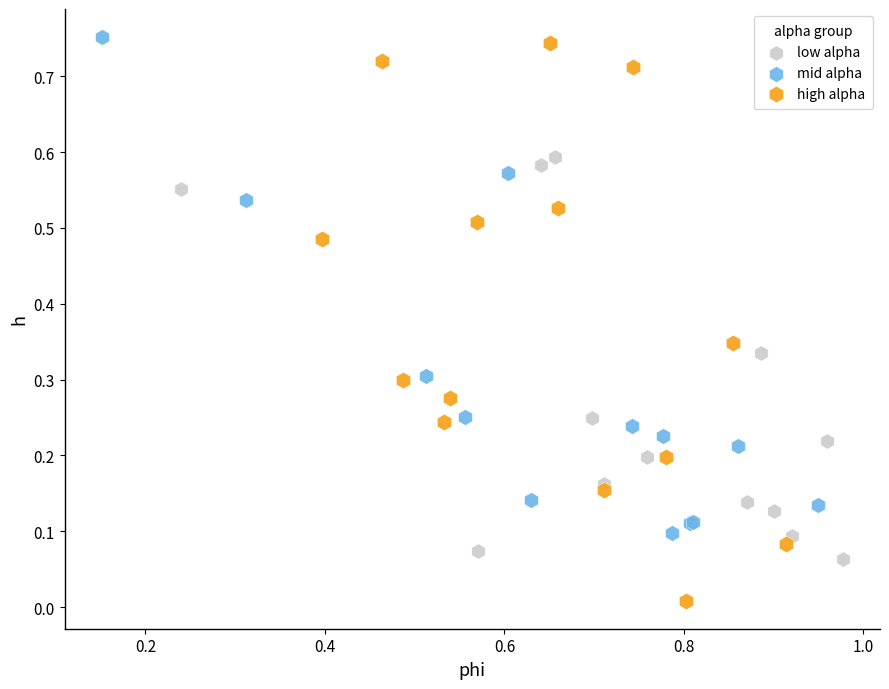

Which series contains the lowest Y value?

high alpha